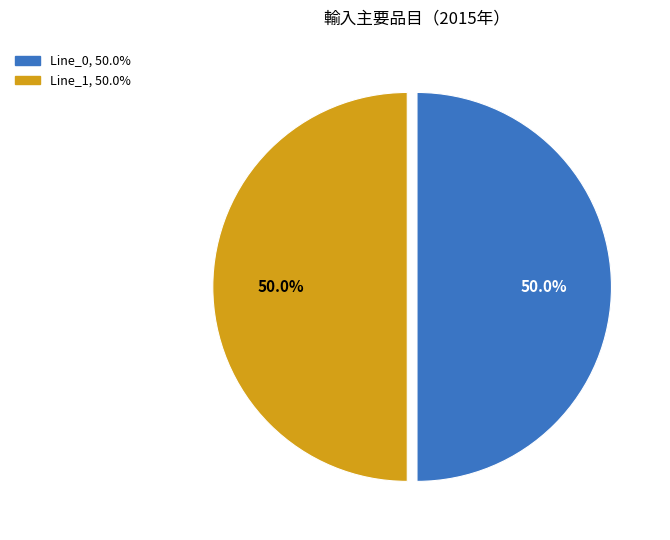

Which category has the biggest portion of the pie?

Line_1